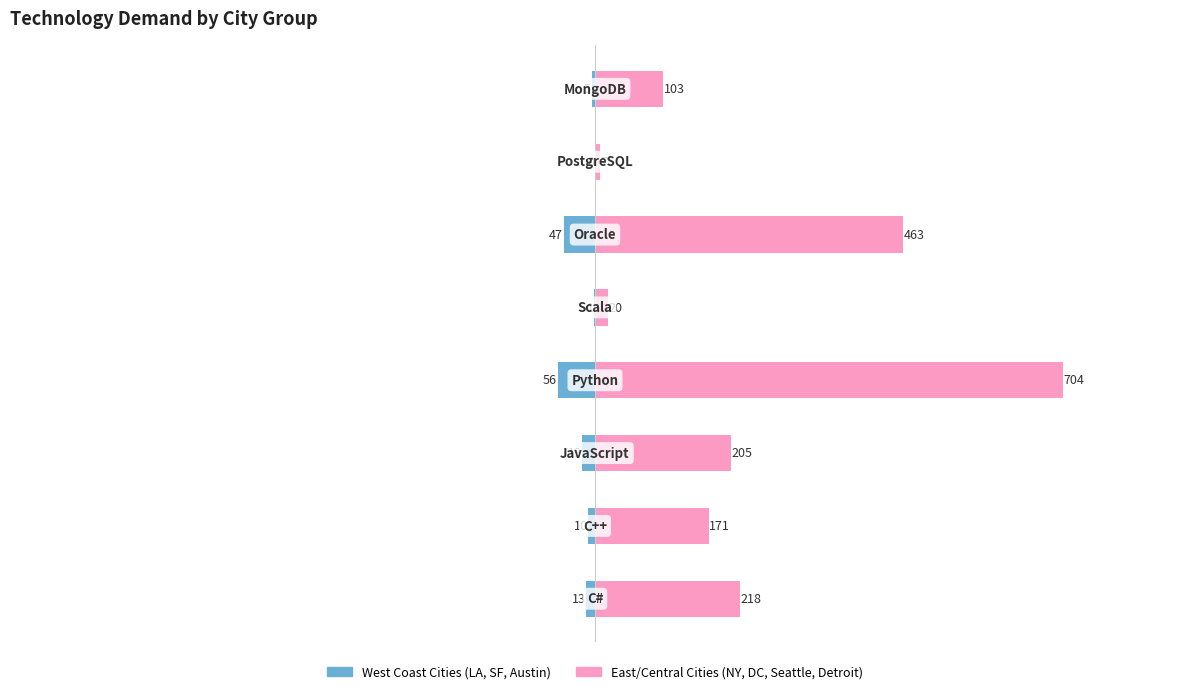

Reading right to left, list all the values displayed in this chart.

West Coast Cities: 7=-5	6=0	5=-47	4=-1	3=-56	2=-19	1=-10	0=-13
East/Central Cities: 7=103	6=7	5=463	4=20	3=704	2=205	1=171	0=218